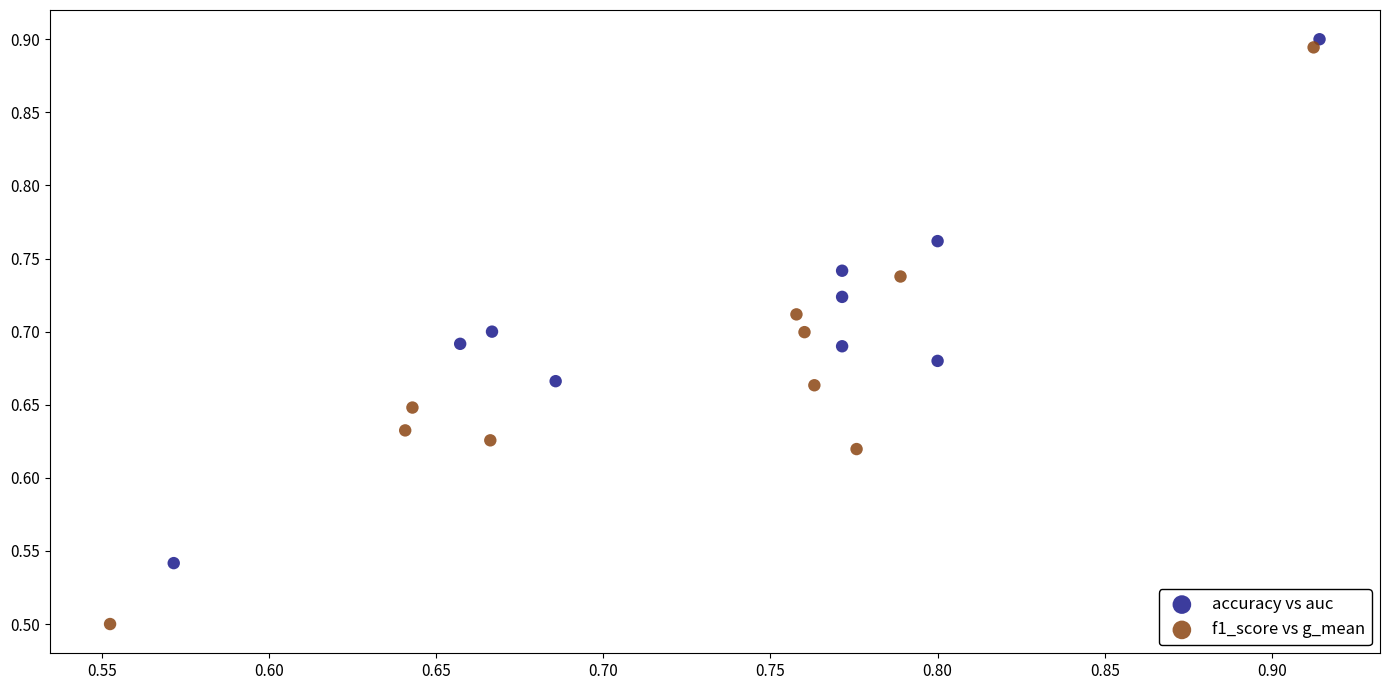

Which series reaches the maximum Y coordinate?

accuracy vs auc